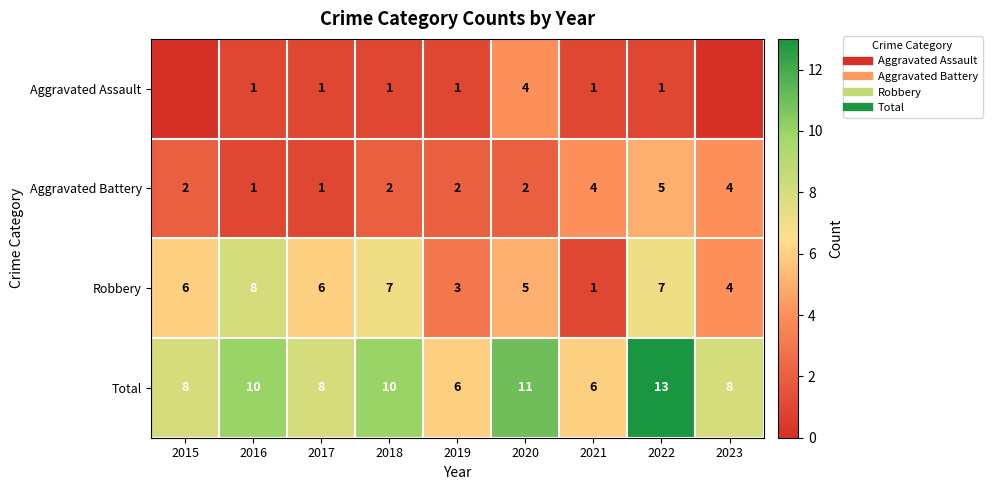

At how many categories does at least one series exceed 5?

9